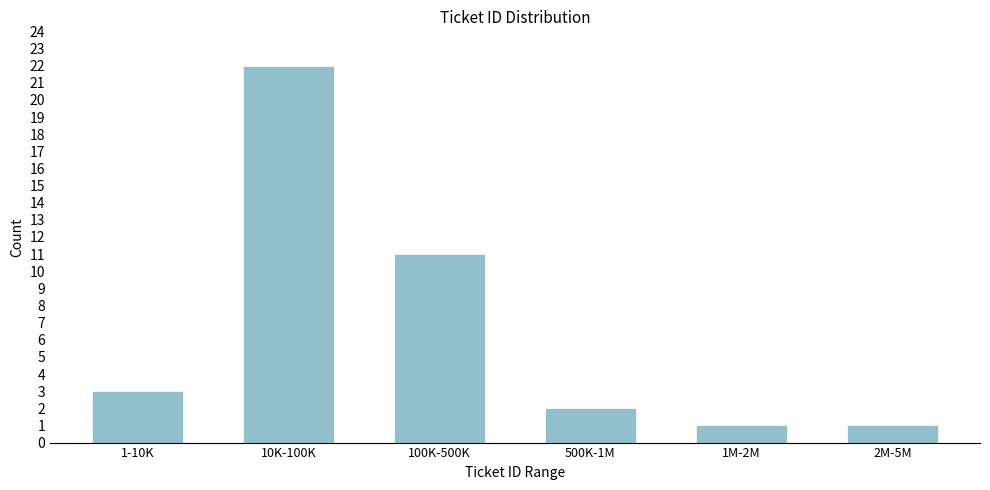

Reading left to right, list all the values displayed in this chart.

3	22	11	2	1	1